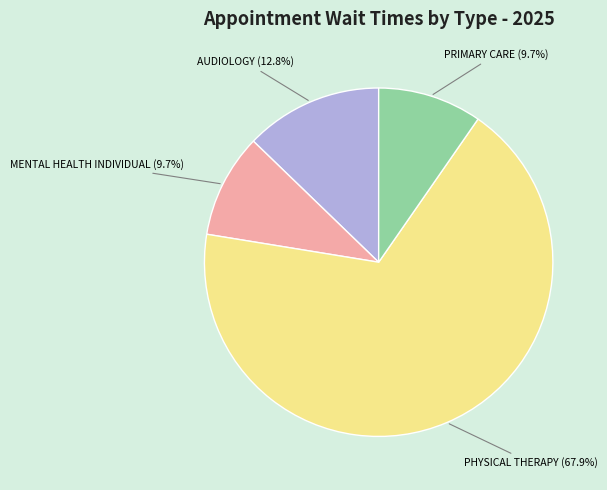

Count the number of slices in the pie.

4